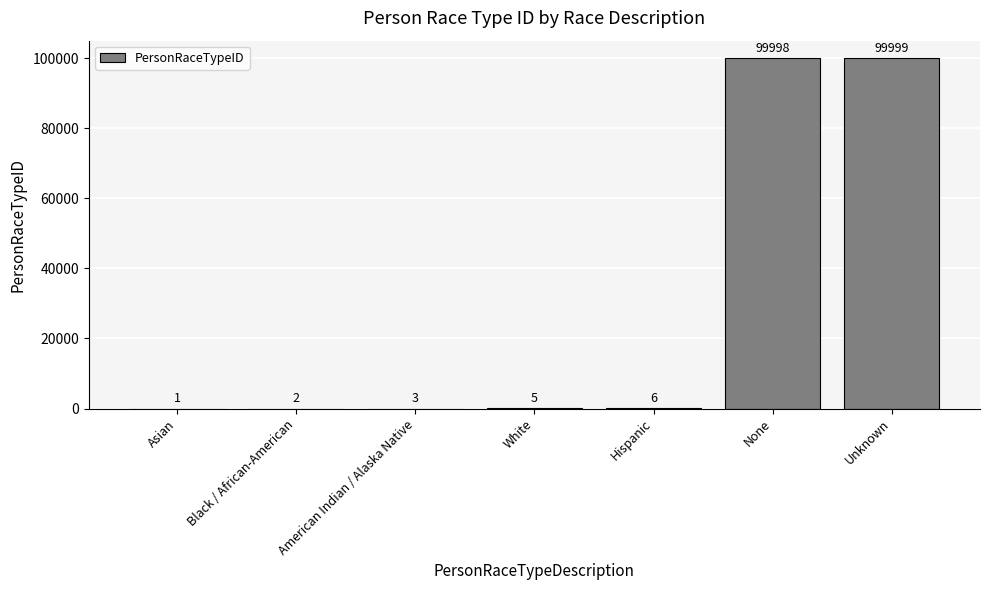

Are the bars grouped side by side (vs. stacked)?

No